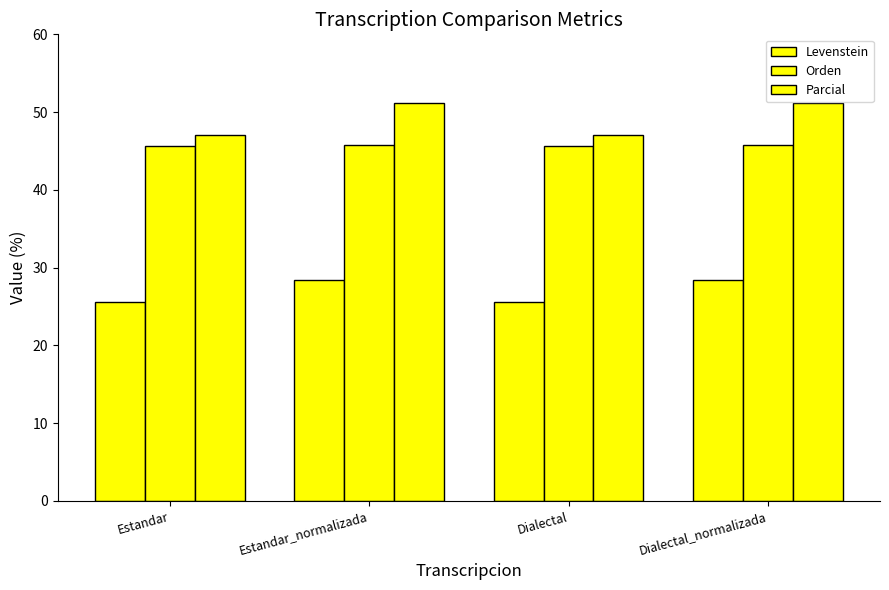

Which series has the widest spread of values?

Parcial